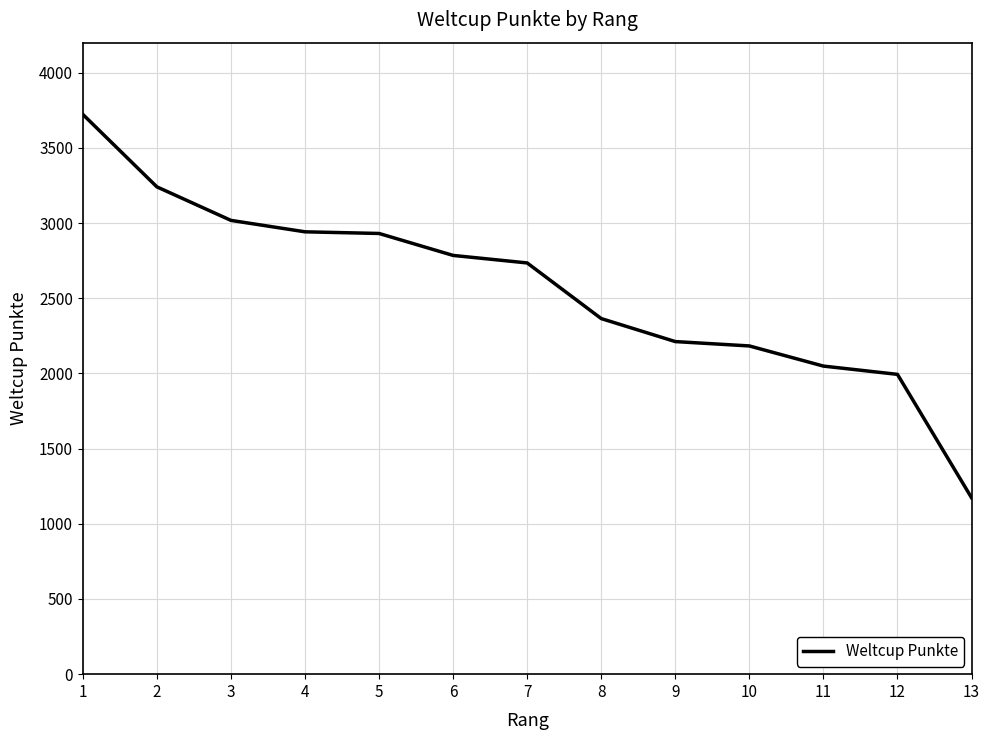

Which has a higher value, 1 or 9?

1